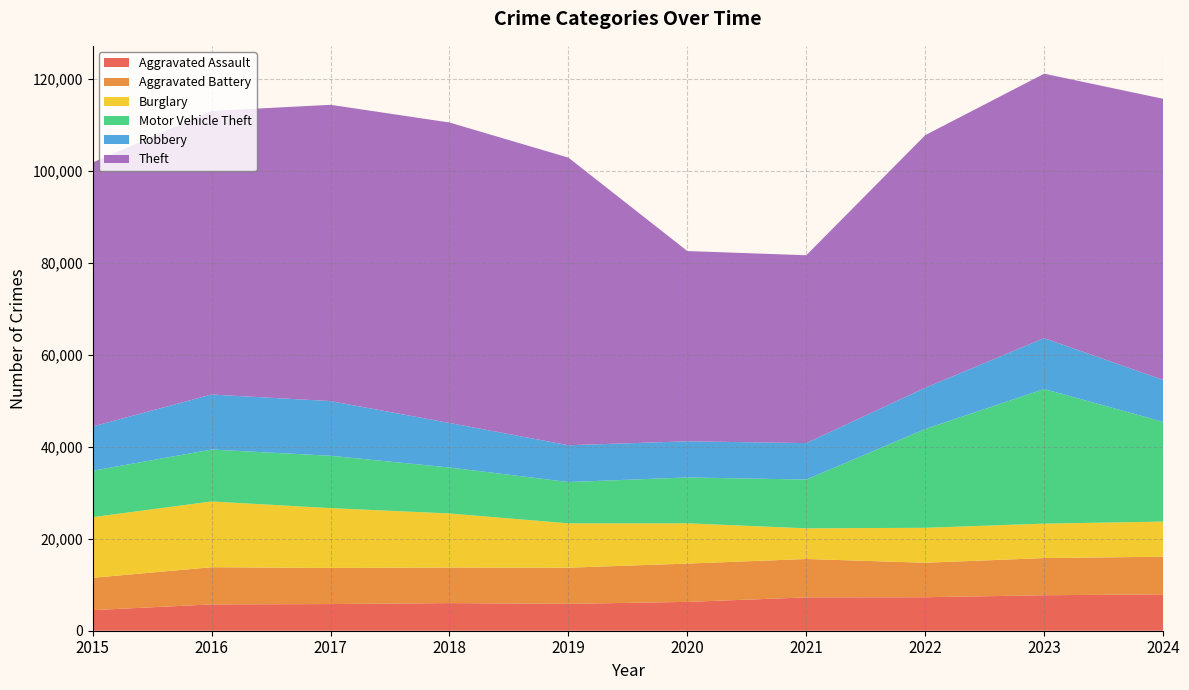

Reading left to right, what are all the values shown in this chart?

Aggravated Assault: 2015=4480	2016=5713	2017=5793	2018=6002	2019=5841	2020=6265	2021=7242	2022=7280	2023=7711	2024=7899
Aggravated Battery: 2015=7019	2016=8085	2017=7845	2018=7735	2019=7858	2020=8321	2021=8346	2022=7493	2023=8078	2024=8182
Burglary: 2015=13184	2016=14289	2017=13001	2018=11747	2019=9638	2020=8758	2021=6661	2022=7594	2023=7481	2024=7638
Motor Vehicle Theft: 2015=10068	2016=11285	2017=11380	2018=9985	2019=8978	2020=9959	2021=10605	2022=21467	2023=29253	2024=21672
Robbery: 2015=9638	2016=11960	2017=11881	2018=9681	2019=7995	2020=7855	2021=7920	2022=8964	2023=11052	2024=9122
Theft: 2015=57352	2016=61623	2017=64386	2018=65290	2019=62497	2020=41346	2021=40819	2022=54892	2023=57474	2024=61076